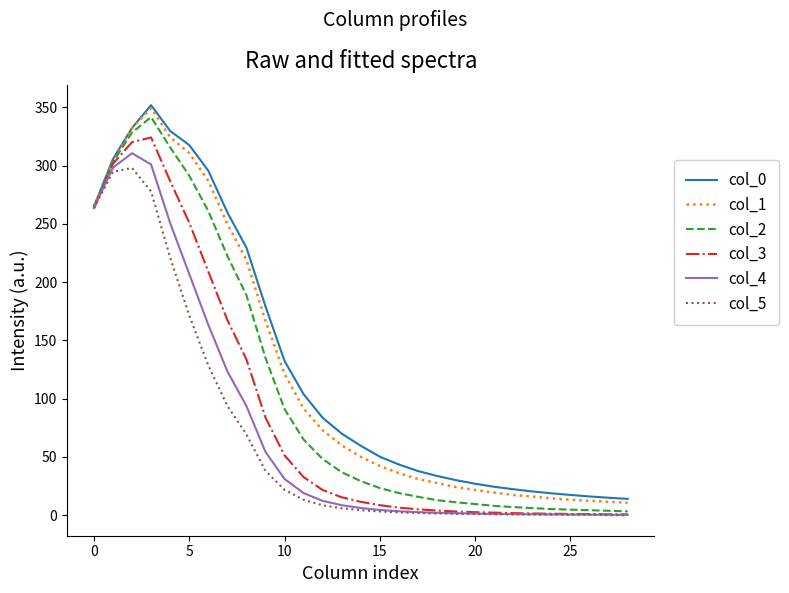

What is the highest value of the col_2 series?

341.6